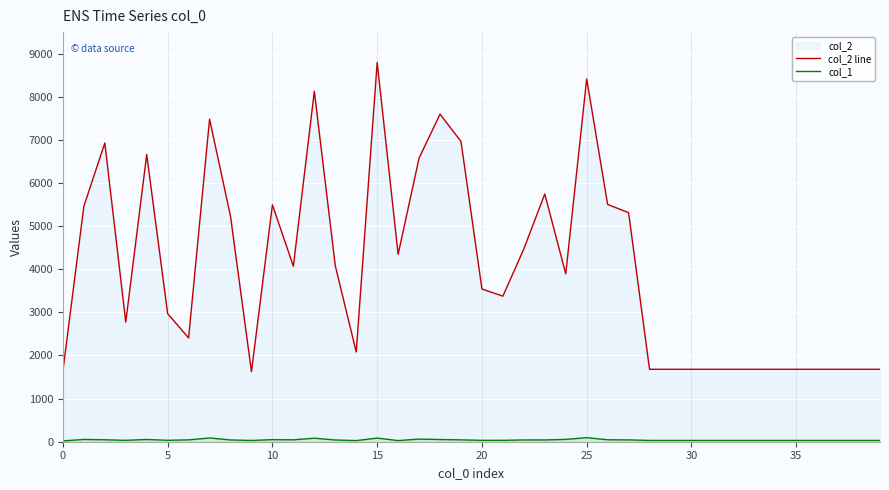

What is the sum of all col_1 values?

1680